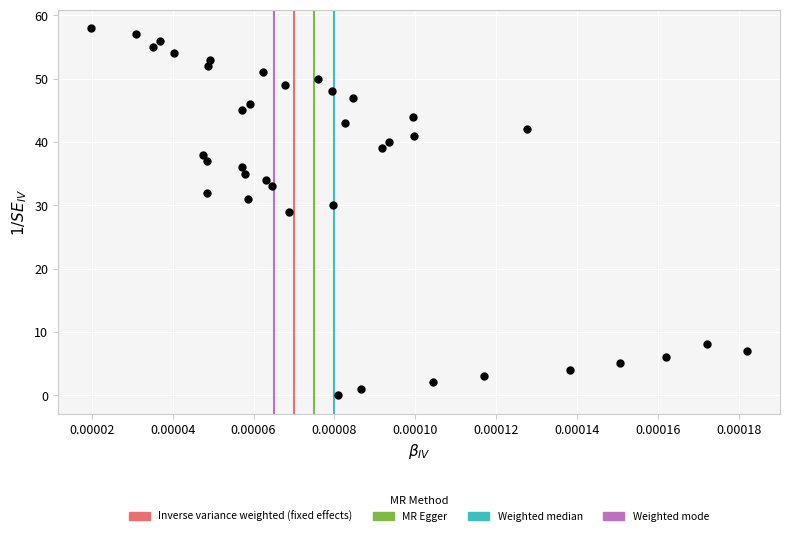

What is the range of Y values (max minus min)?

58